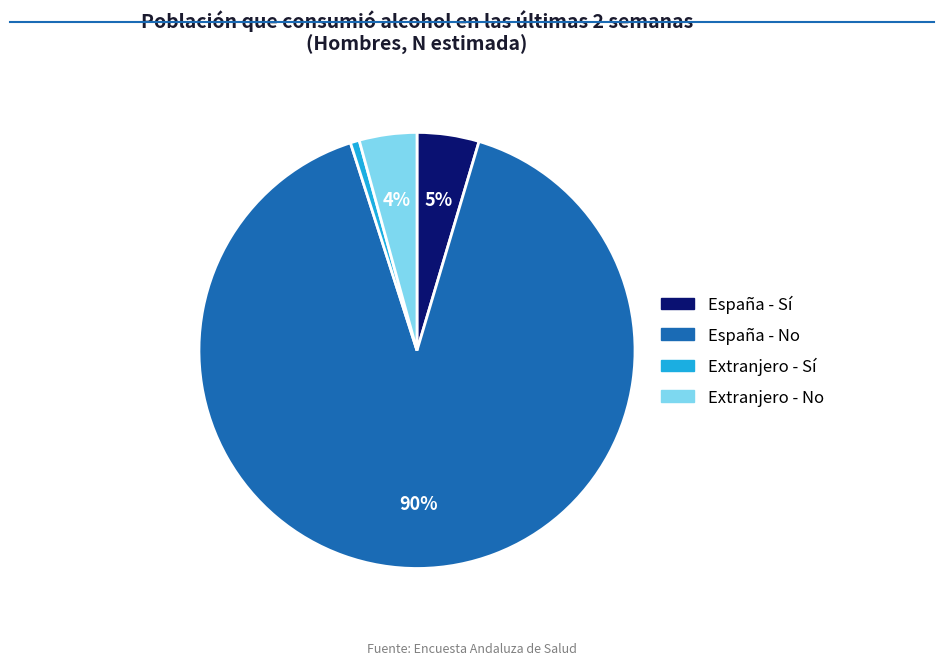

Which category has the smallest portion of the pie?

Extranjero - Sí